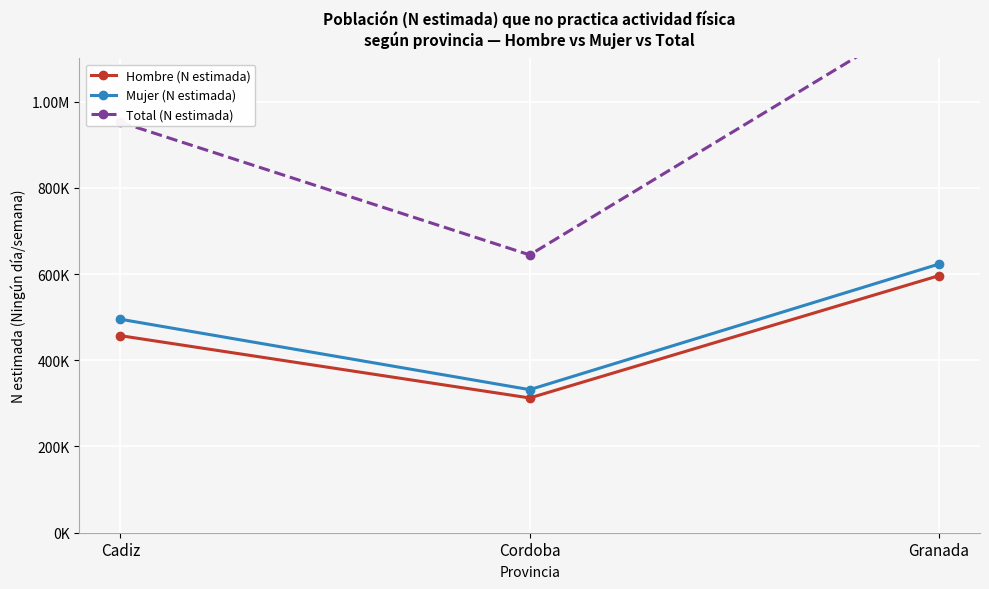

Which series changed the most between Cordoba and Granada?

Total (N estimada)